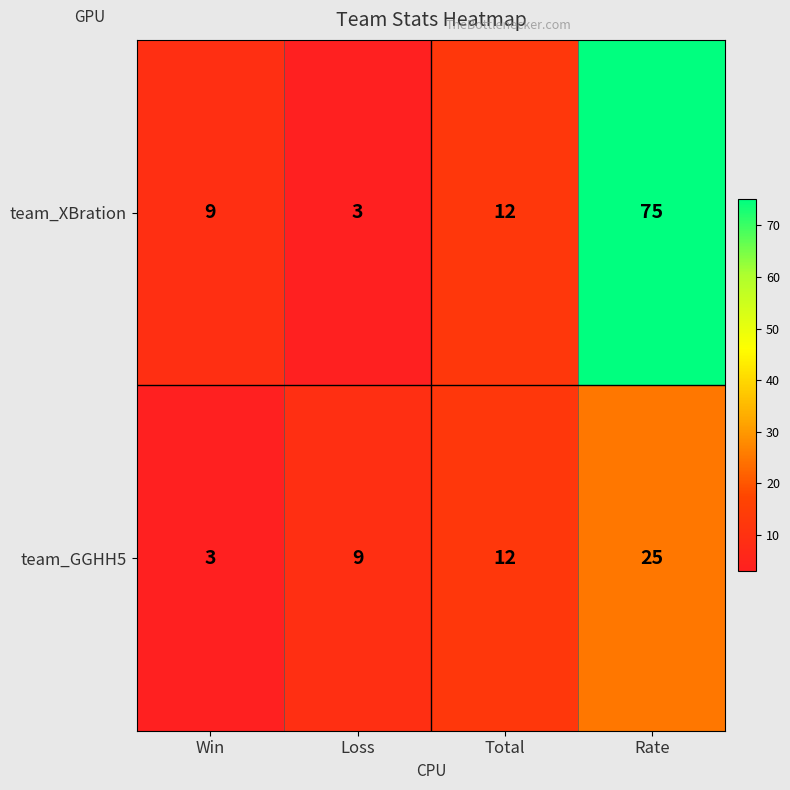

Rank the series by their average value, from lowest to highest.

team_GGHH5, team_XBration